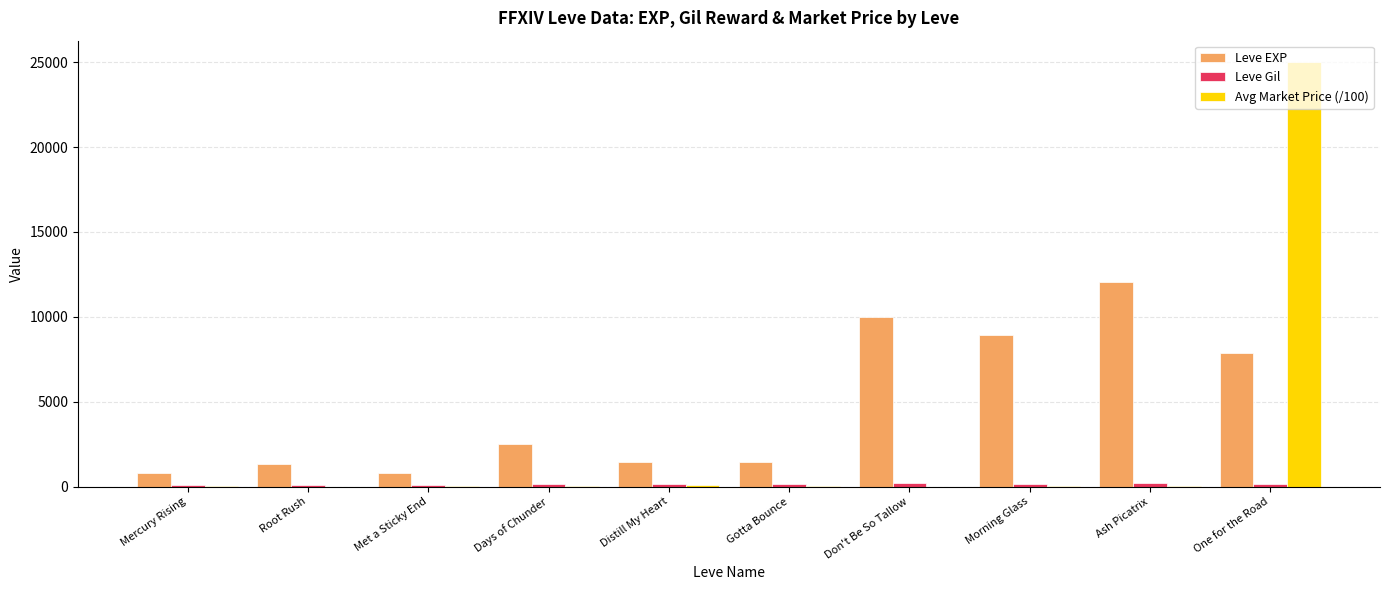

Is it true that Leve EXP equals 1330.0 at Root Rush?

True